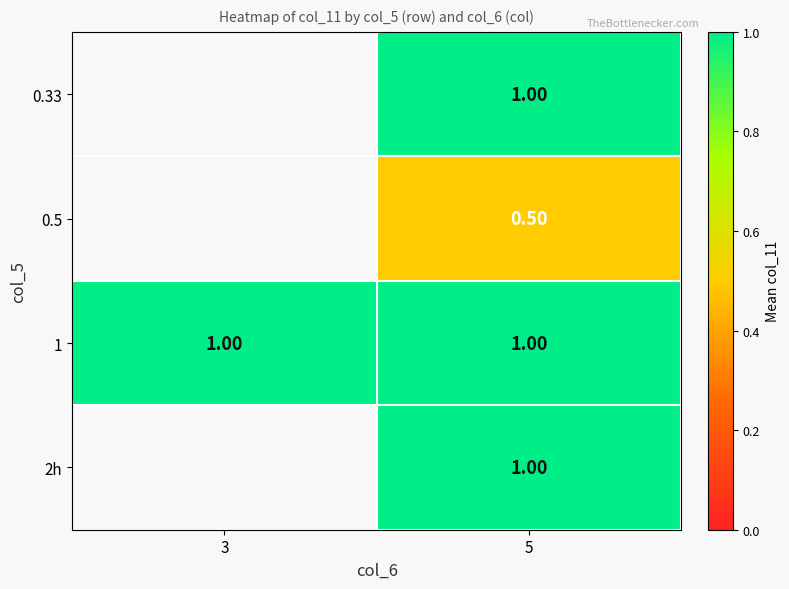

What is the spread (max minus min) of values at 5?

0.5